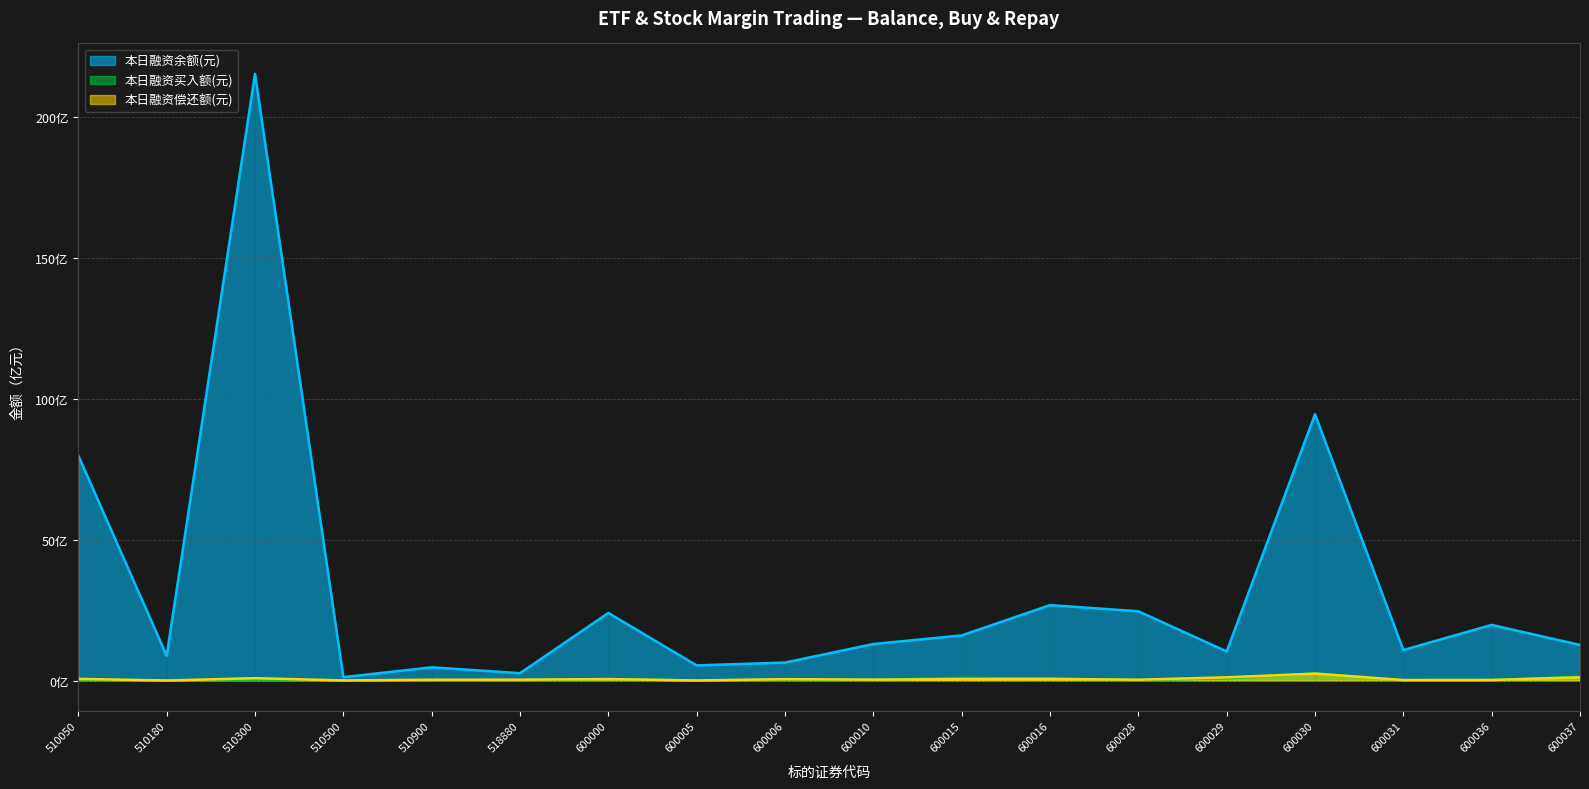

What is the sum of the 本日融资偿还额(元) values at 600000 and 510050?

1.1